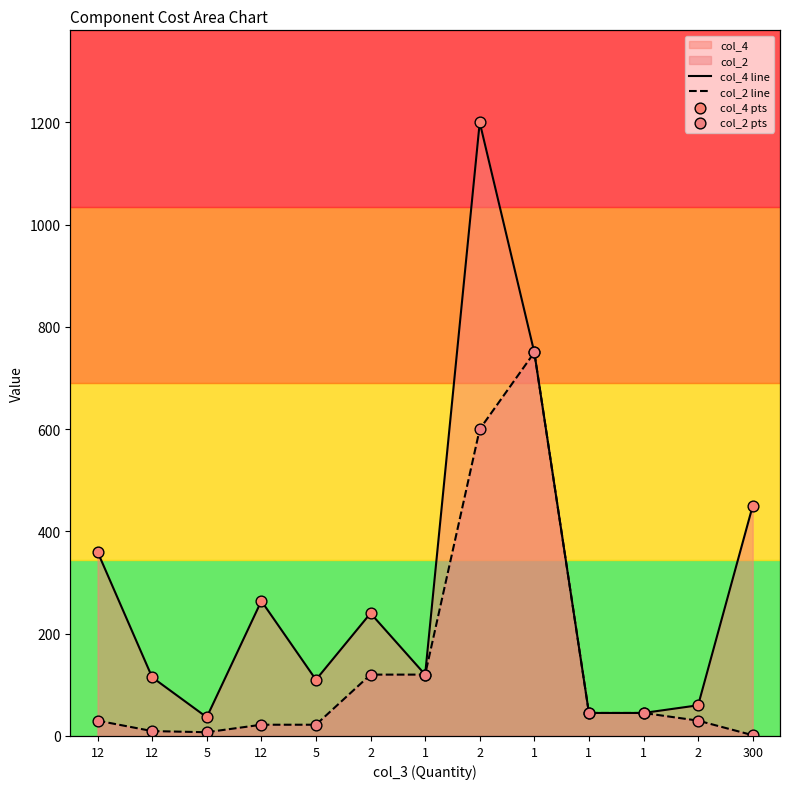

At how many categories does at least one series exceed 642?

2